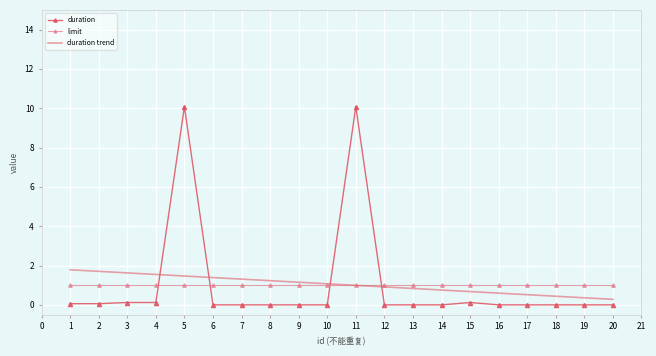

What is the sum of all duration trend values?

20.6